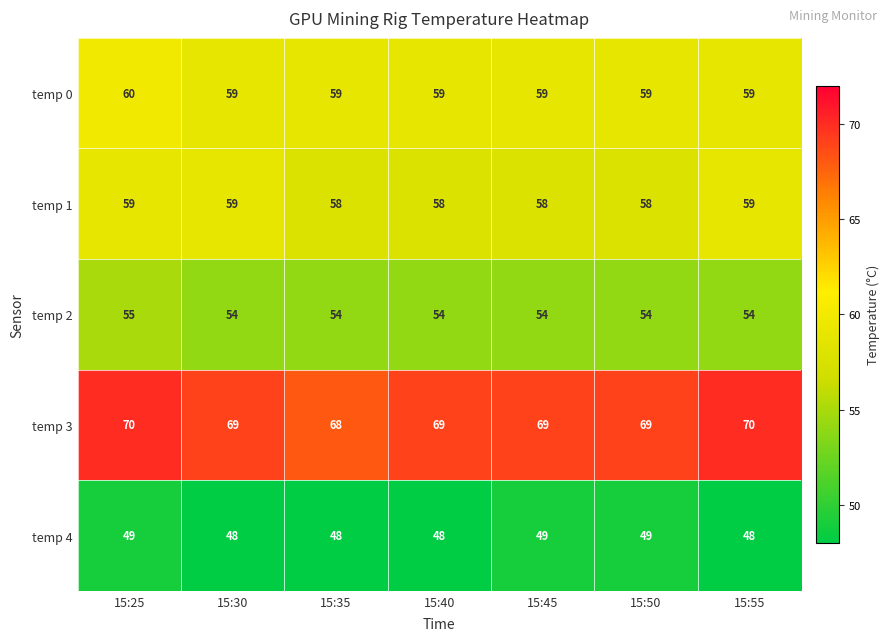

What is the minimum value for temp 2?

54